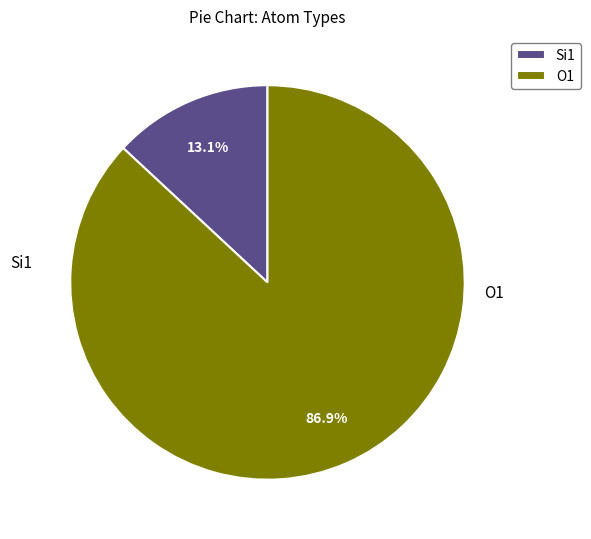

How many segments does this pie chart have?

2